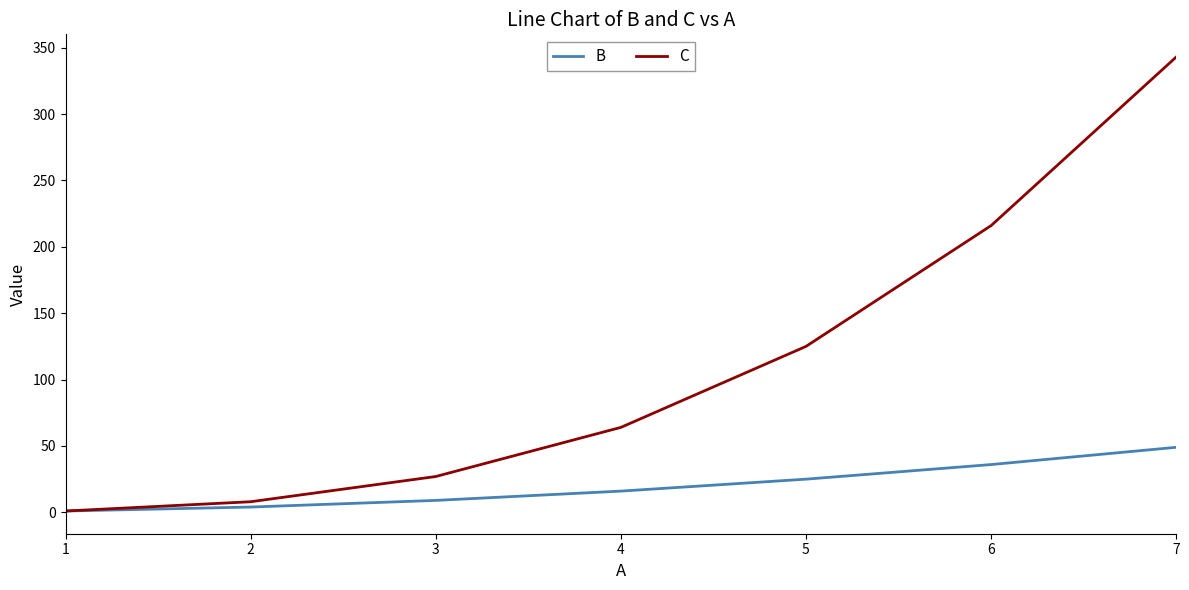

Between 3 and 5, which series saw the biggest shift?

C